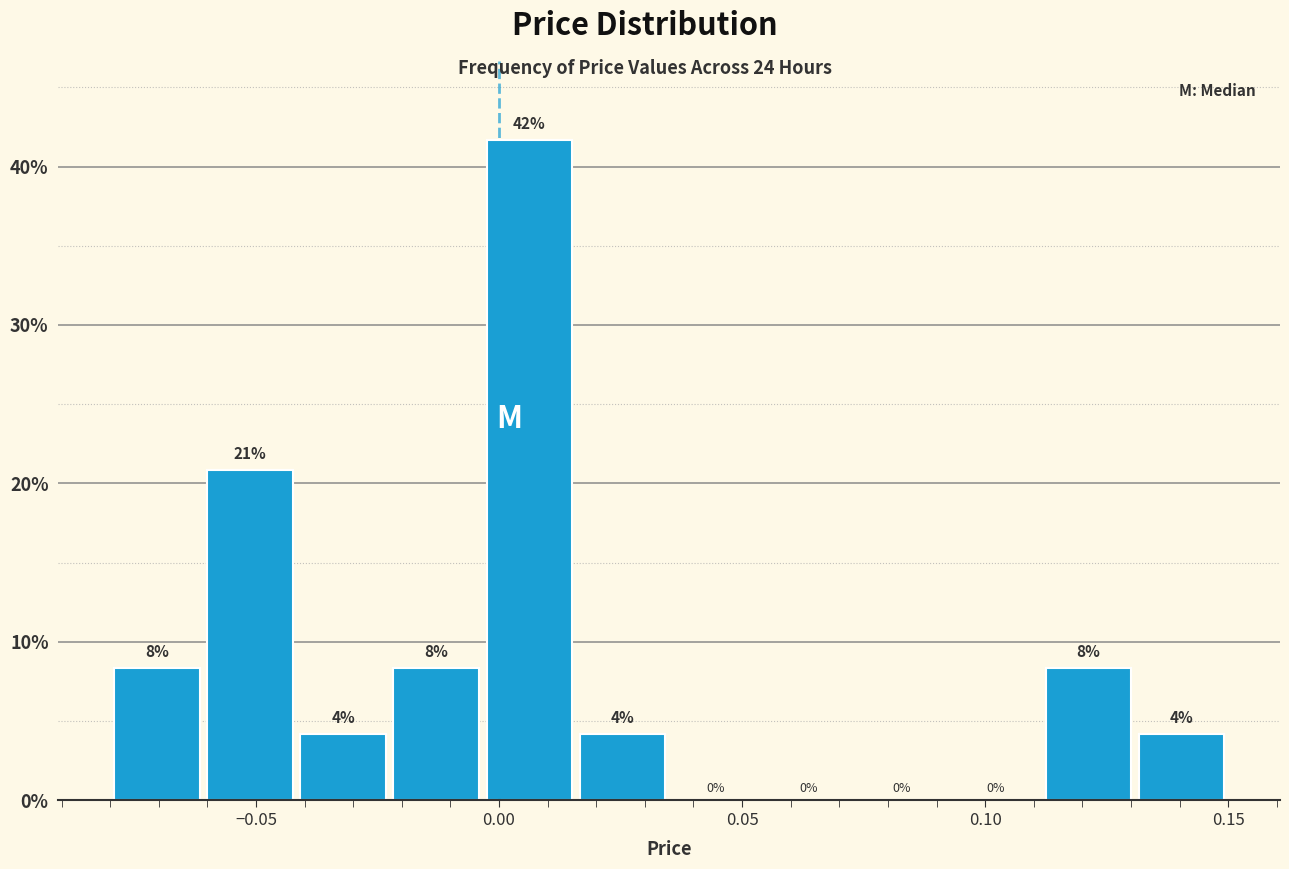

Read against the x-axis, roughly where is the centre of the tallest bar?

0.005